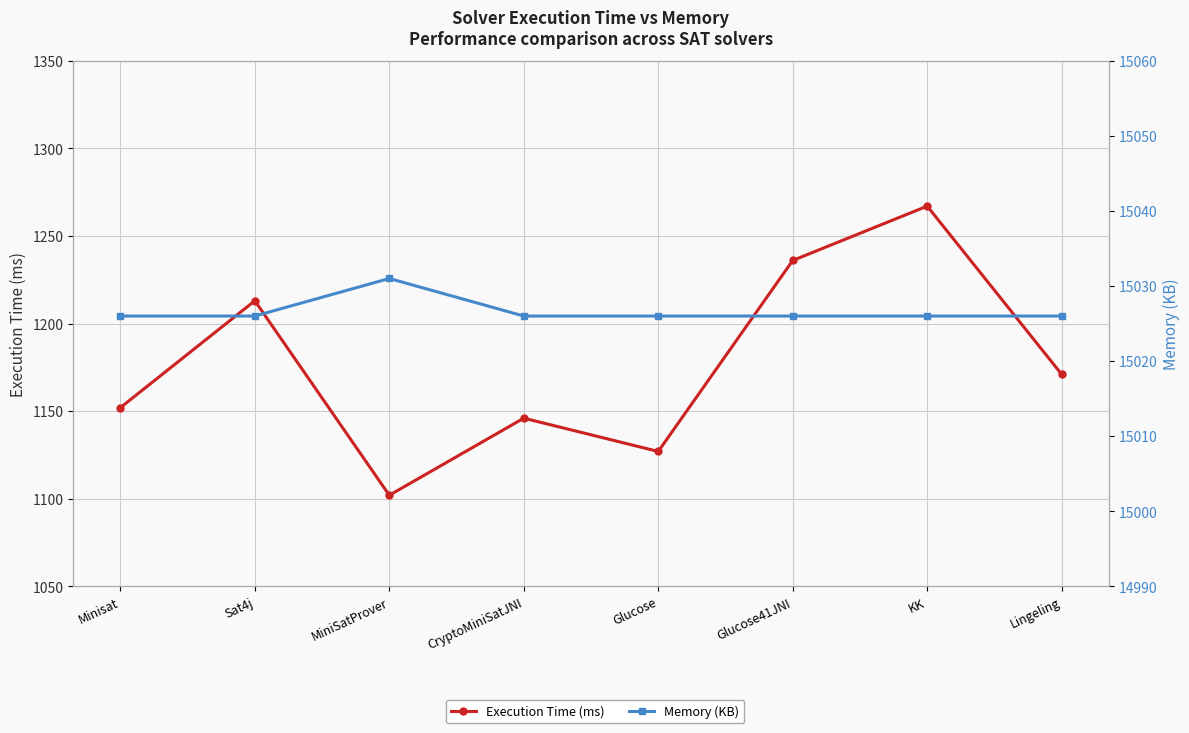

What is the label of the 8th point from the left?

Lingeling